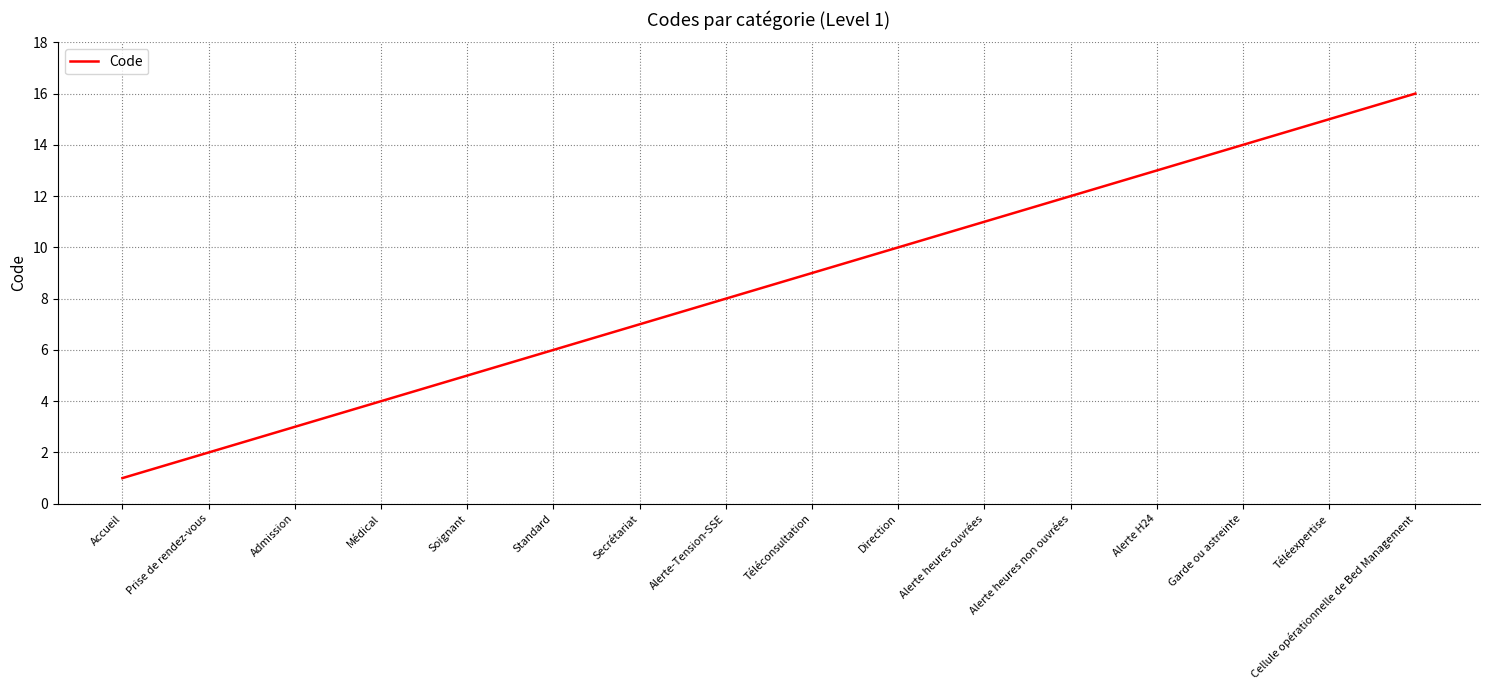

Reading left to right, extract all data points from this chart.

Accueil=1	Prise de rendez-vous=2	Admission=3	Médical=4	Soignant=5	Standard=6	Secrétariat=7	Alerte-Tension-SSE=8	Téléconsultation=9	Direction=10	Alerte heures ouvrées=11	Alerte heures non ouvrées=12	Alerte H24=13	Garde ou astreinte=14	Téléexpertise=15	Cellule opérationnelle de Bed Management=16